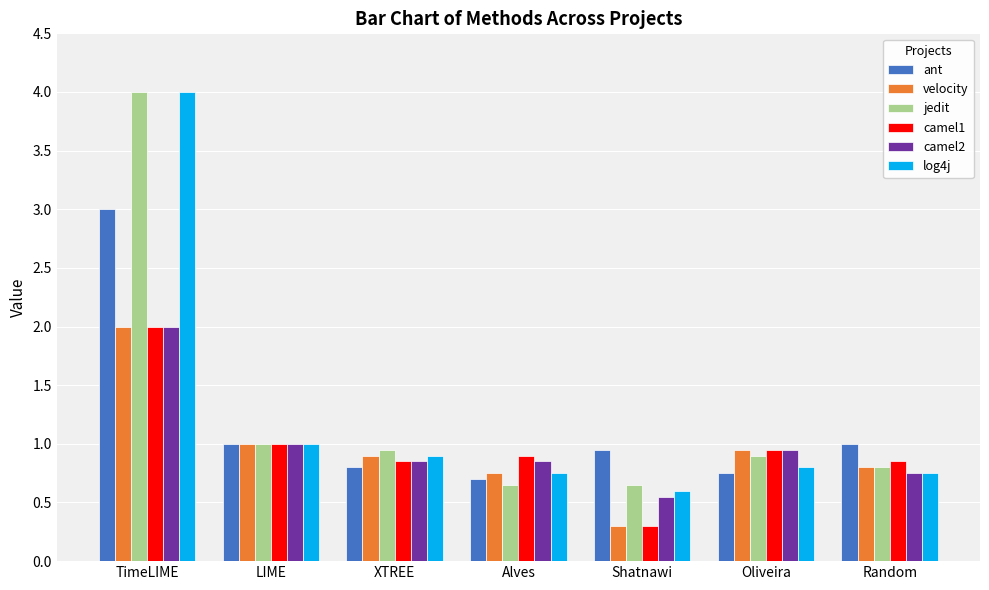

What is the difference between the maximum and minimum values in the ant series?

2.3